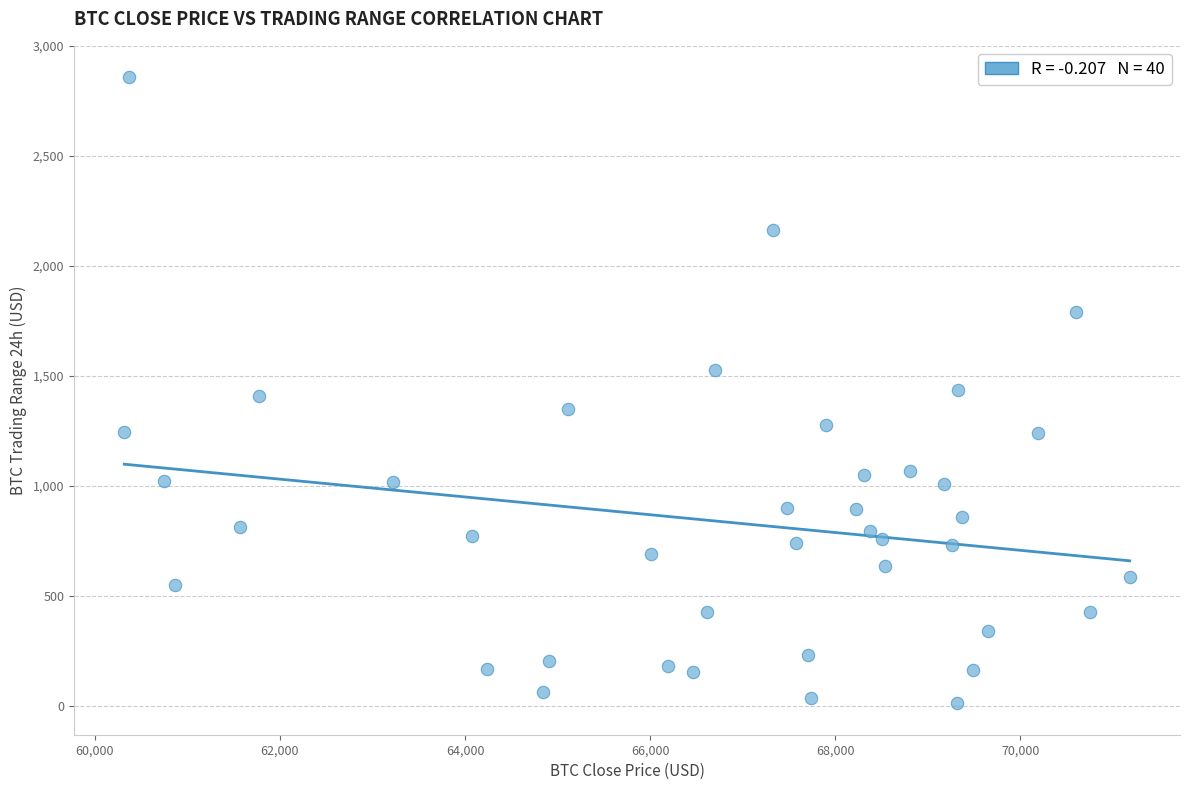

What is the range of X values (max minus min)?

10867.5